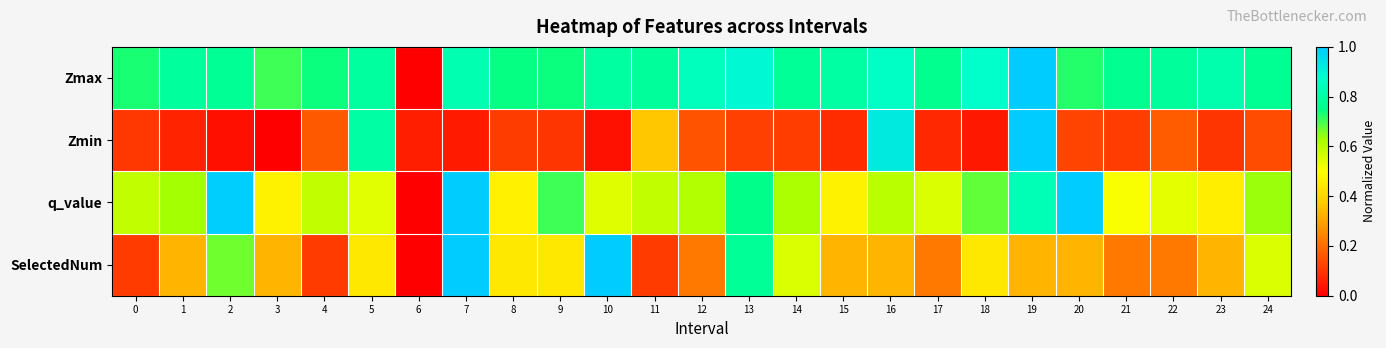

Reading left to right, what are all the values shown in this chart?

Zmax: 0=0.7	1=0.8	2=0.8	3=0.7	4=0.7	5=0.8	6=0.0	7=0.8	8=0.7	9=0.7	10=0.8	11=0.8	12=0.8	13=0.9	14=0.8	15=0.8	16=0.9	17=0.8	18=0.9	19=1.0	20=0.7	21=0.8	22=0.8	23=0.8	24=0.8
Zmin: 0=0.1	1=0.1	2=0.0	3=0.0	4=0.2	5=0.8	6=0.1	7=0.1	8=0.1	9=0.1	10=0.0	11=0.4	12=0.2	13=0.1	14=0.1	15=0.1	16=0.9	17=0.1	18=0.0	19=1.0	20=0.1	21=0.1	22=0.2	23=0.1	24=0.1
q_value: 0=0.6	1=0.6	2=1.0	3=0.5	4=0.6	5=0.5	6=0.0	7=1.0	8=0.5	9=0.7	10=0.5	11=0.6	12=0.6	13=0.8	14=0.6	15=0.5	16=0.6	17=0.6	18=0.7	19=0.8	20=1.0	21=0.5	22=0.5	23=0.5	24=0.6
SelectedNum: 0=0.1	1=0.3	2=0.7	3=0.3	4=0.1	5=0.4	6=0.0	7=1.0	8=0.4	9=0.4	10=1.0	11=0.1	12=0.2	13=0.8	14=0.6	15=0.3	16=0.3	17=0.2	18=0.4	19=0.3	20=0.3	21=0.2	22=0.2	23=0.3	24=0.6